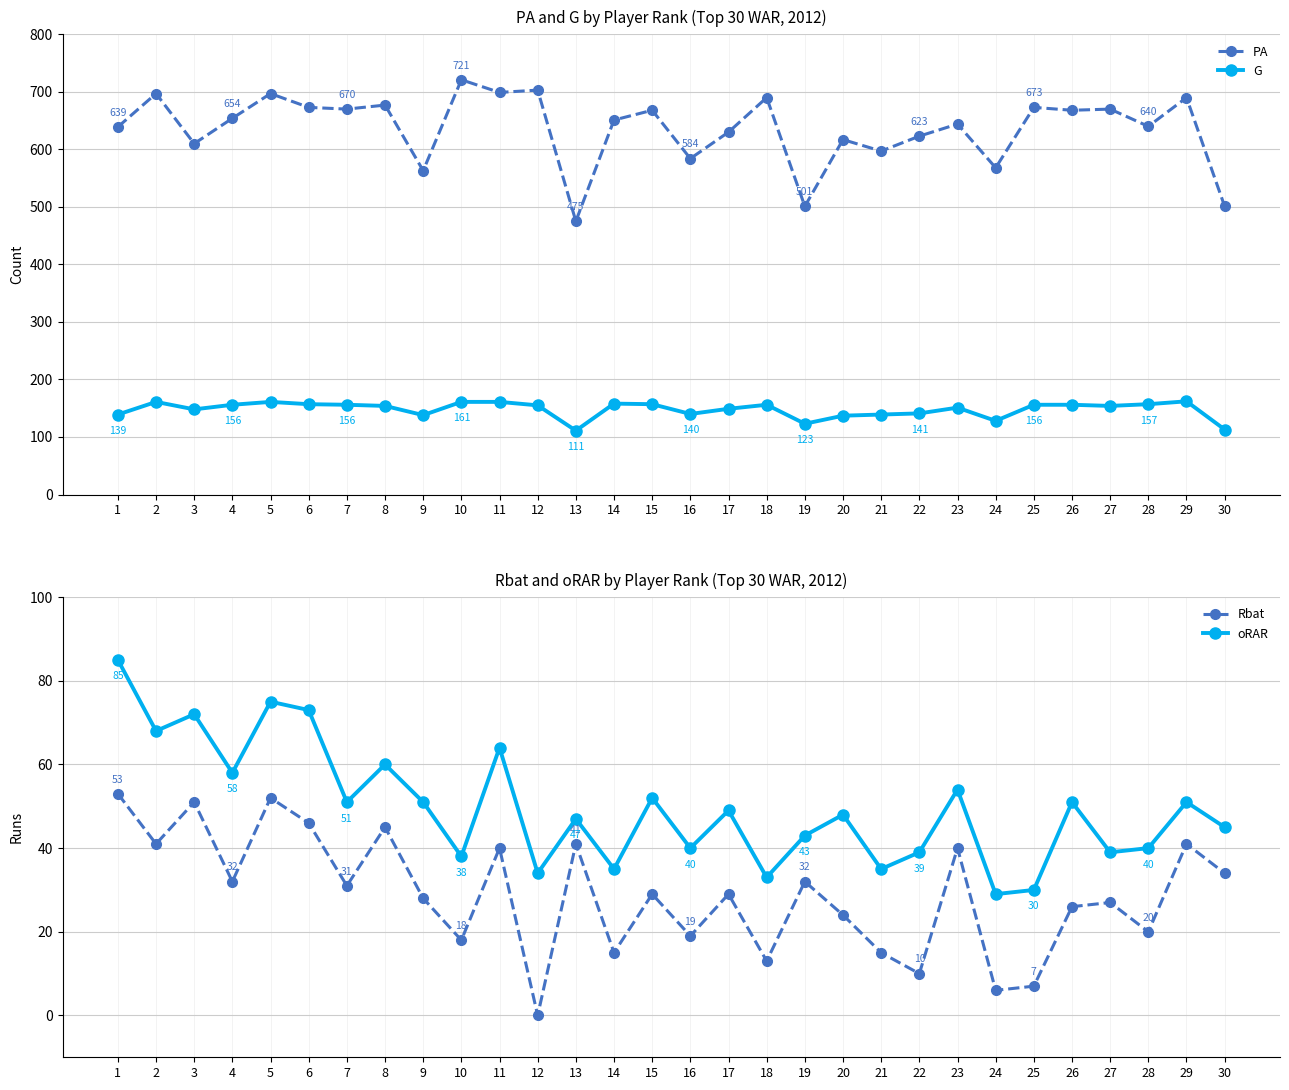

What is the sum of all G values?

4435